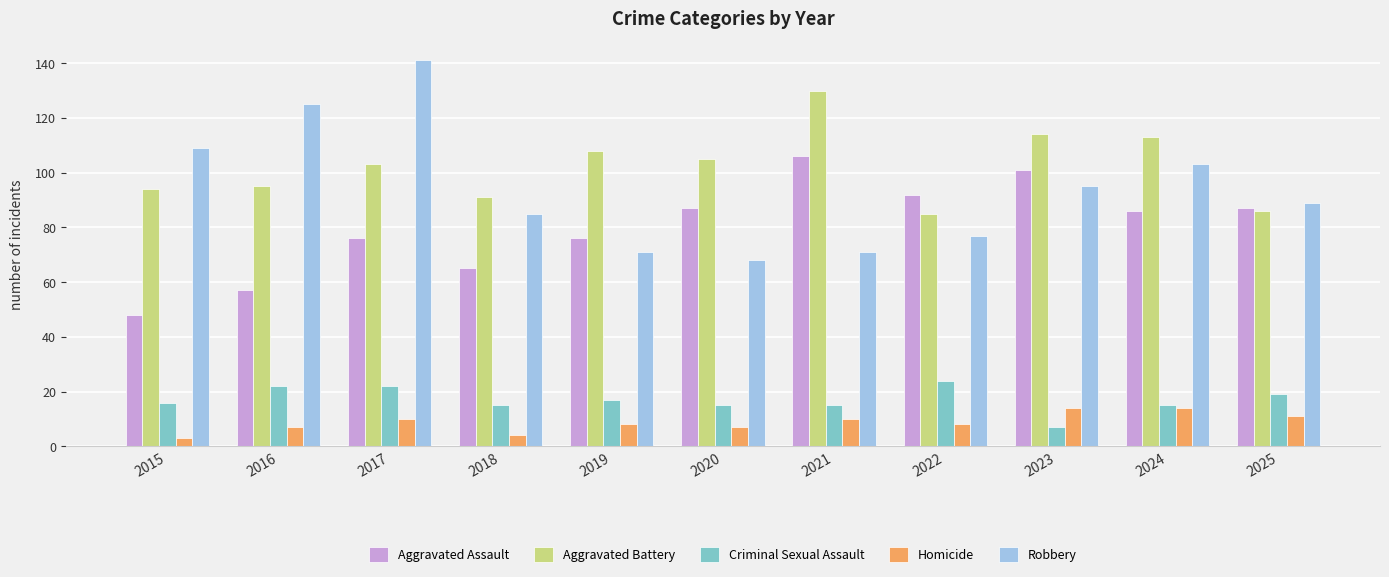

Where is Robbery nearest to the value 104?

2024